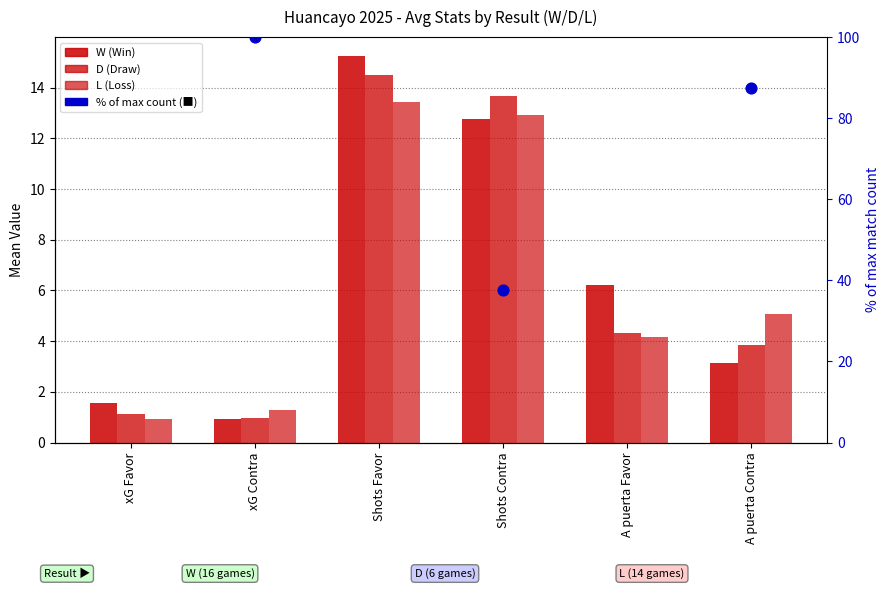

Which series contains the highest Y value?

W